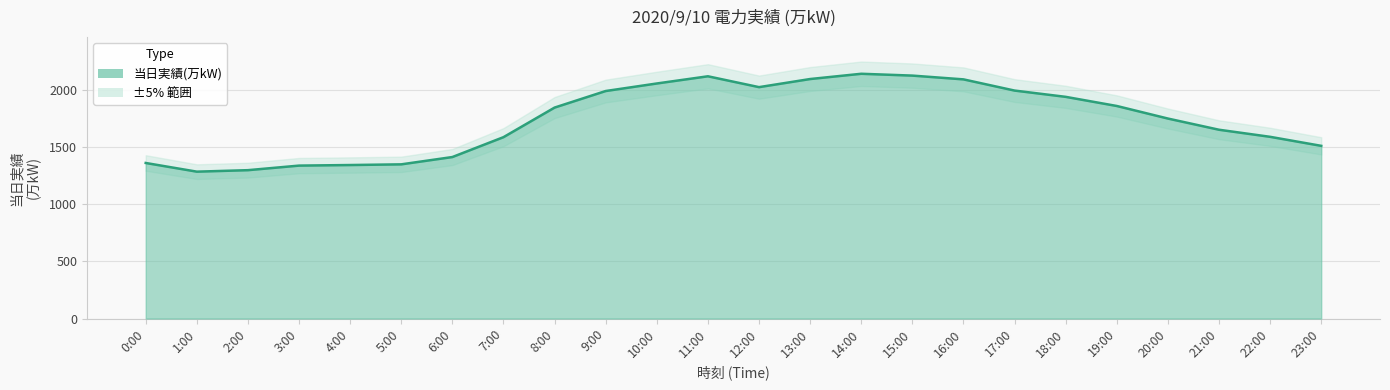

True or false: there are more than 0 points higher than both neighbors.

True